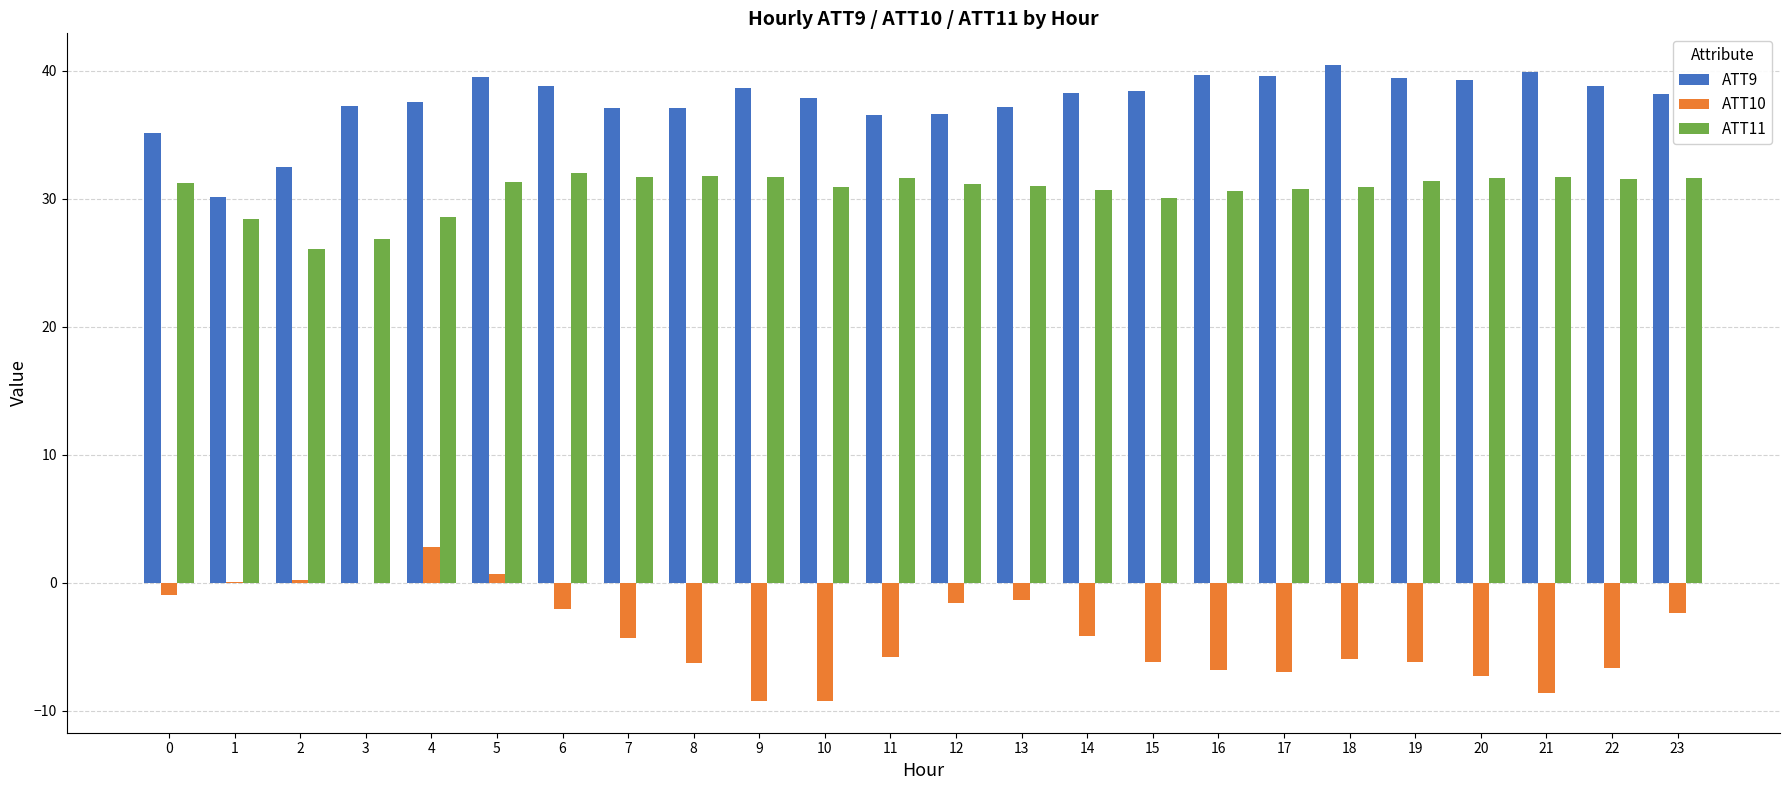

What is the sum of all ATT9 values?

903.7